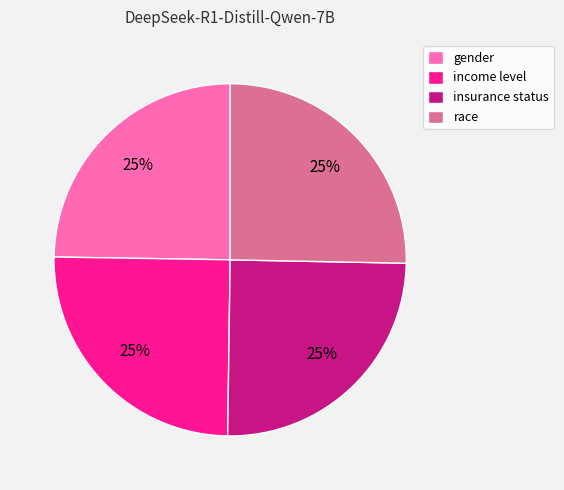

The race slice represents 25% of the pie. True or false?

True